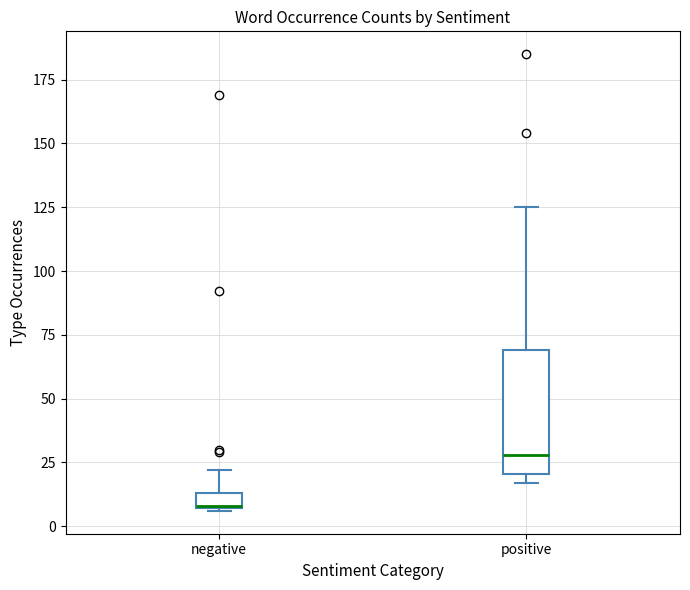

Where does the median line of the box for positive sit on the y-axis? The values are not printed on the chart, so give them approximately, as read against the axis.

30